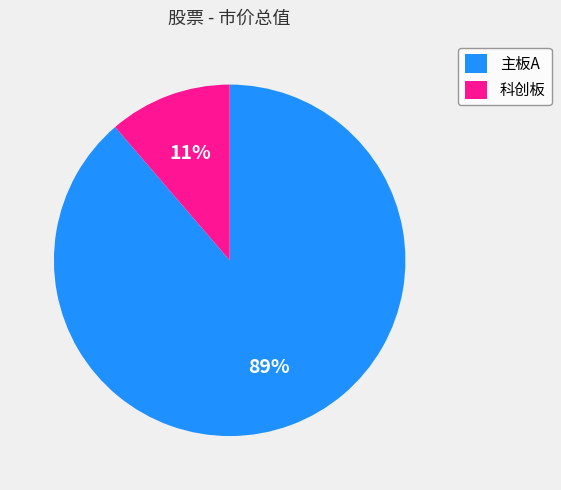

Which slice represents more than half of the pie?

主板A